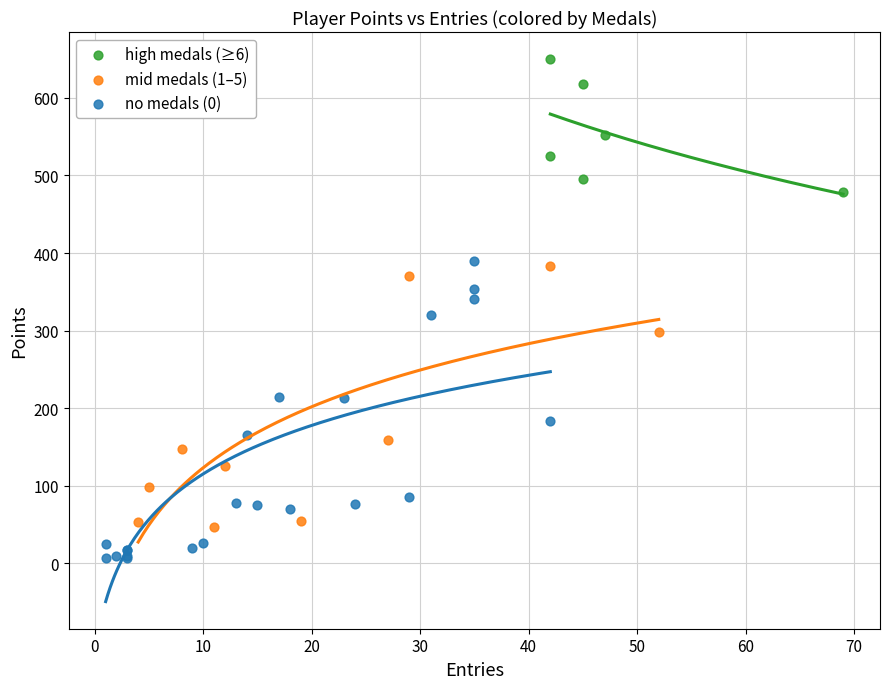

Which series has the widest spread of Y values?

no medals (0)